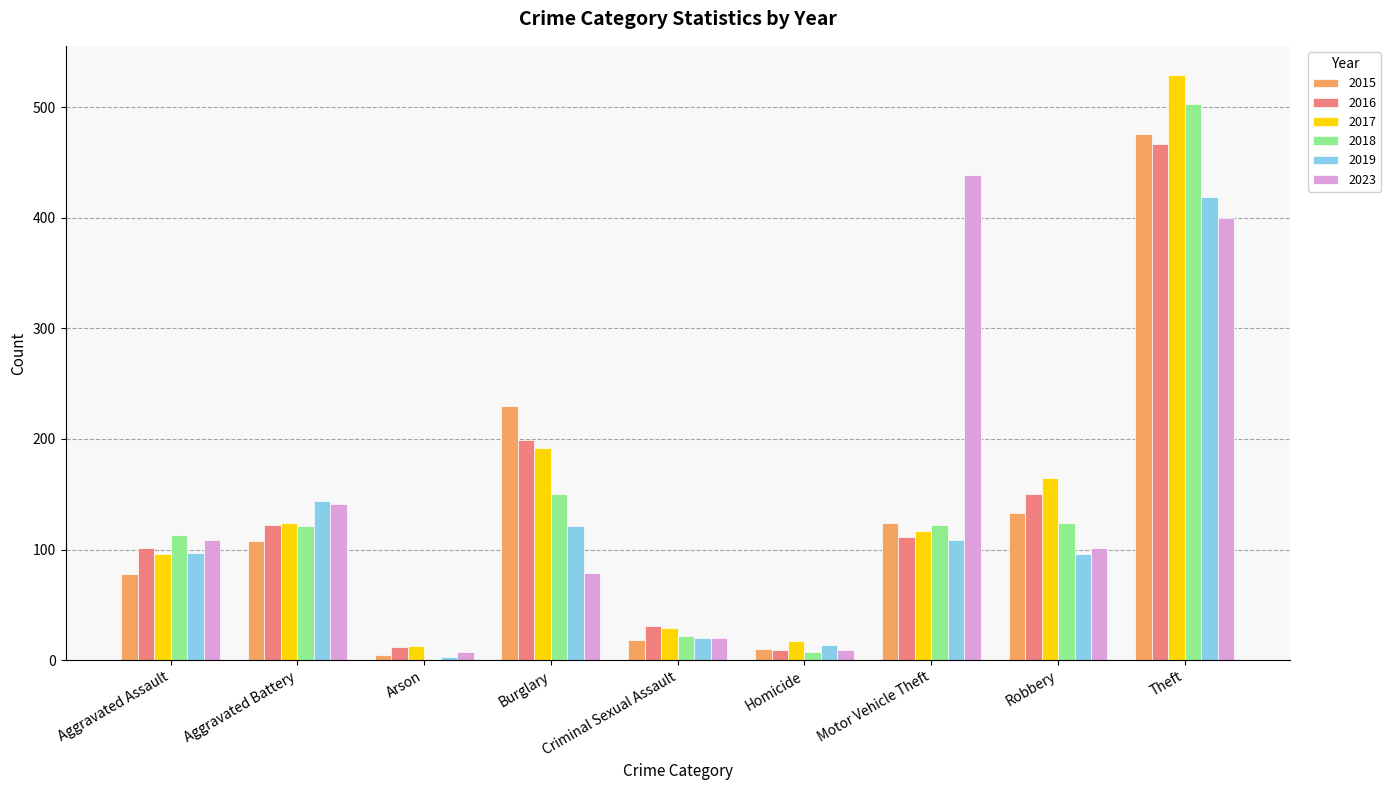

What is the sum of all 2023 values?

1305